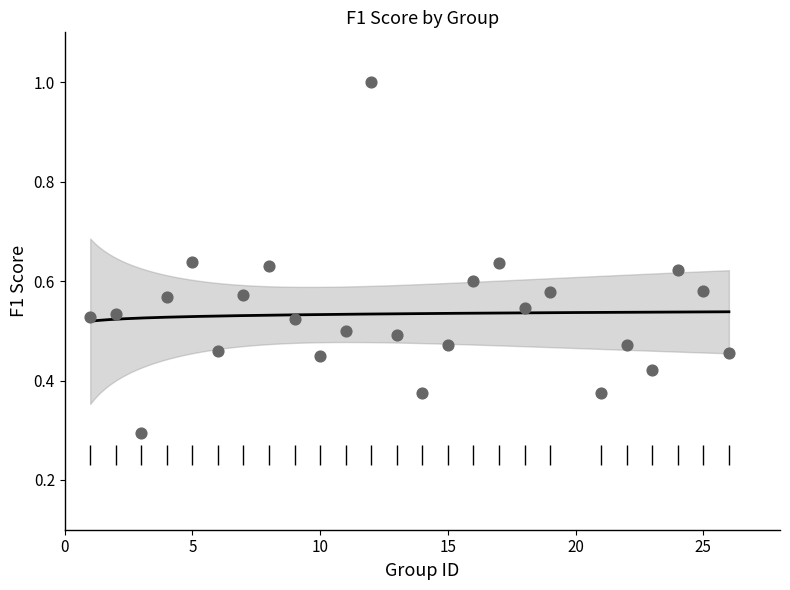

What Y value in the scatter plot is closest to 0?

0.3